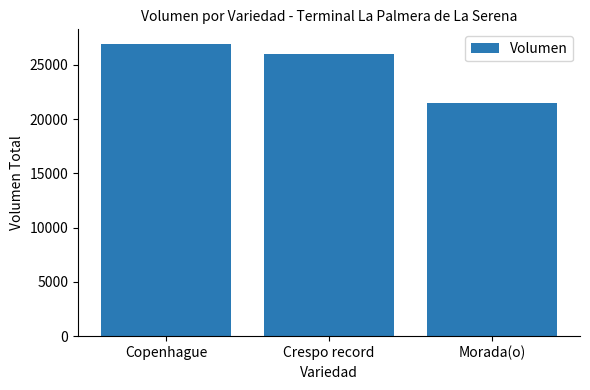

What is the value of the 2nd bar from the left?

26020